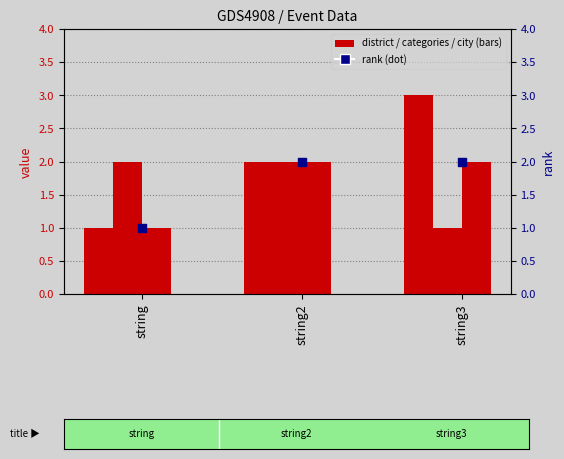

Which series contains the highest Y value?

district